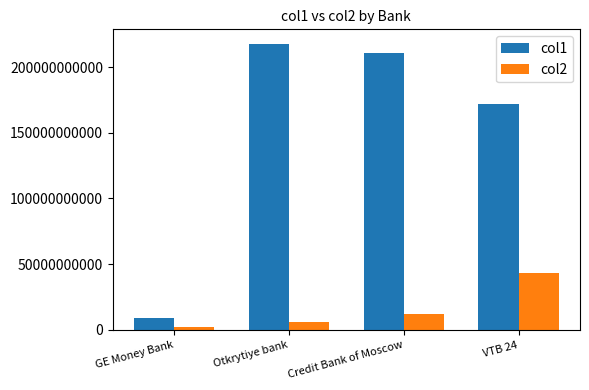

What is the label of the 2nd bar from the left?

Otkrytiye bank